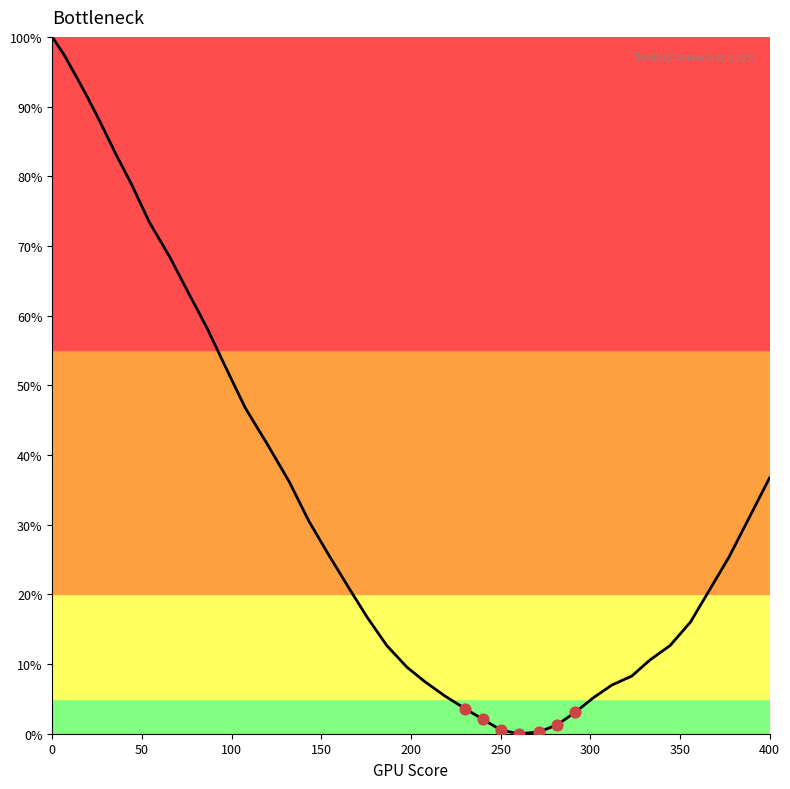

What is the difference between the maximum and minimum values?

100.0